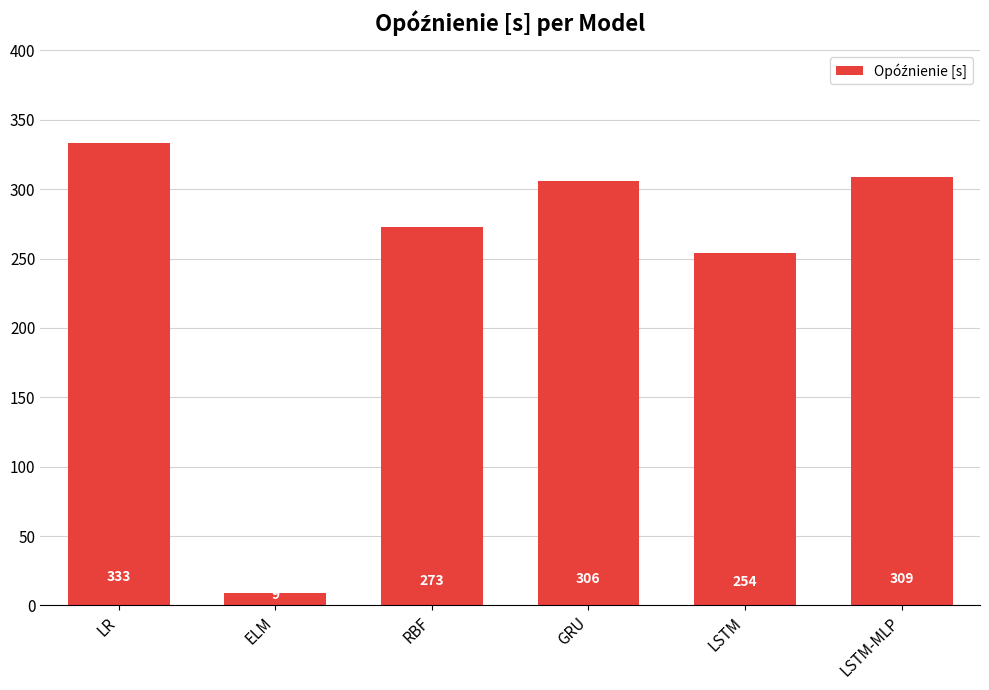

Rank the categories by value from highest to lowest.

LR, LSTM-MLP, GRU, RBF, LSTM, ELM